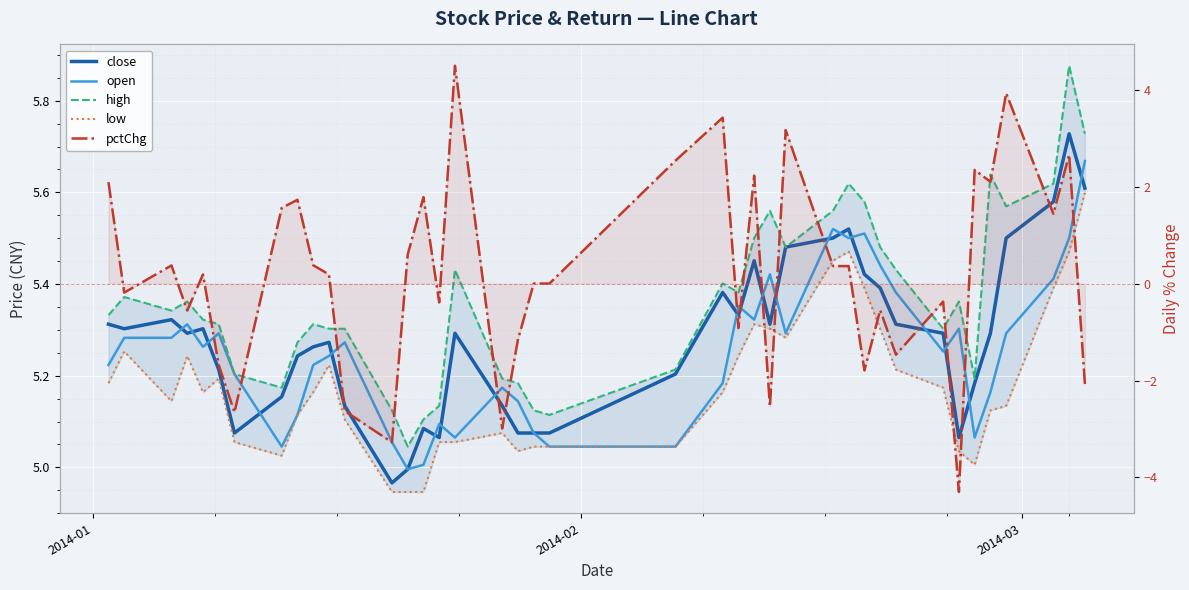

Is the value of low at 37 greater than the value of close at 5?

Yes